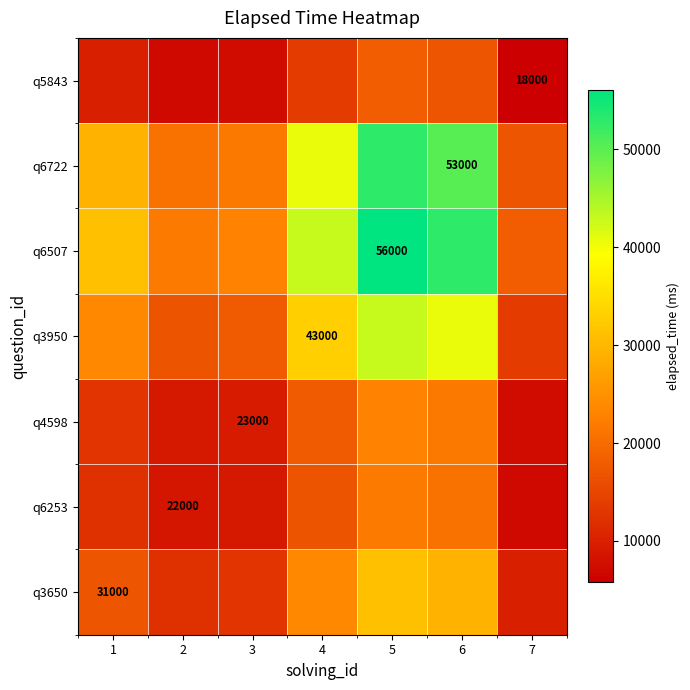

Which category has the lowest value across all series?

7